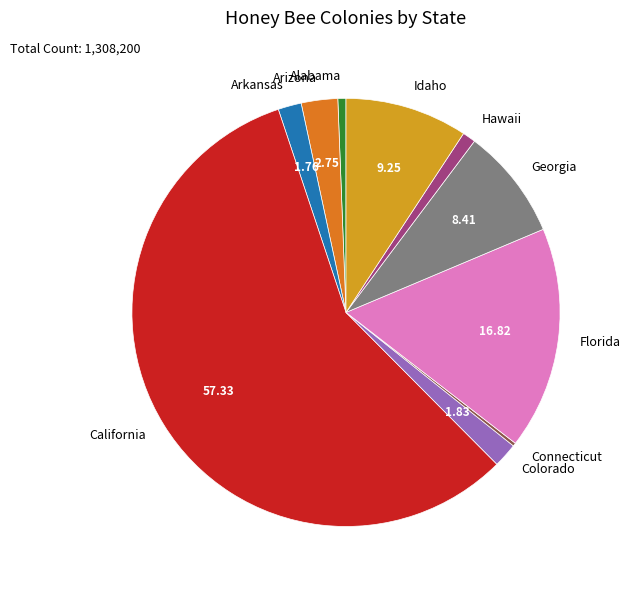

Do Colorado and California together represent more than half of the pie?

Yes